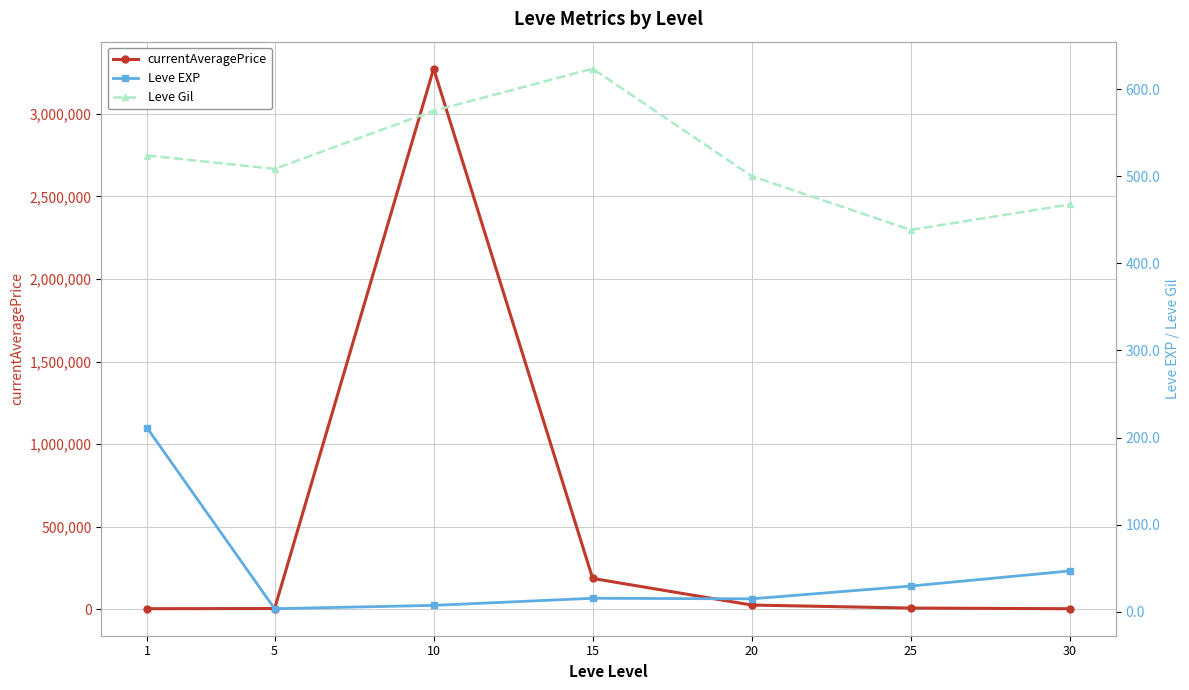

What is the value of the currentAveragePrice point at the 6th from the left?

6961.3